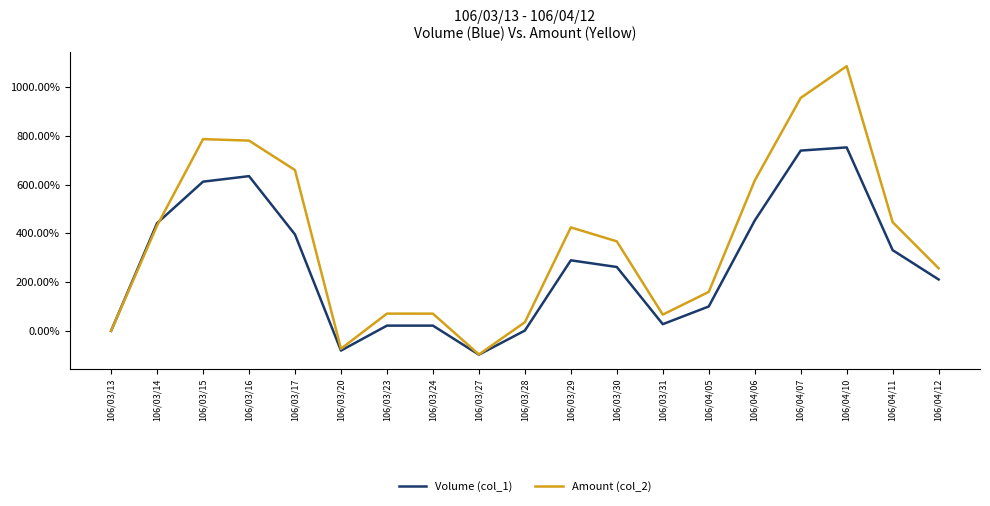

How many lines are shown in the chart?

2